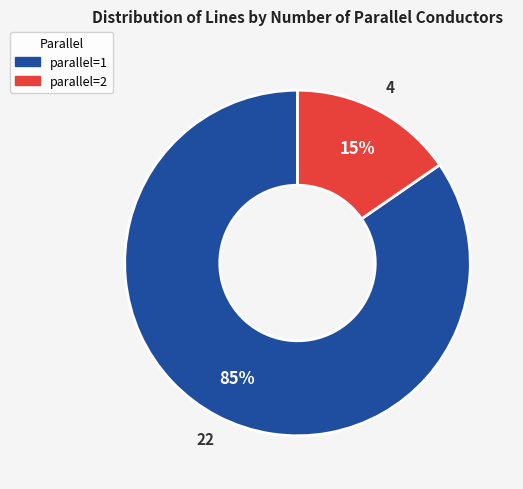

To the nearest percent, what is the average slice percentage?

50%